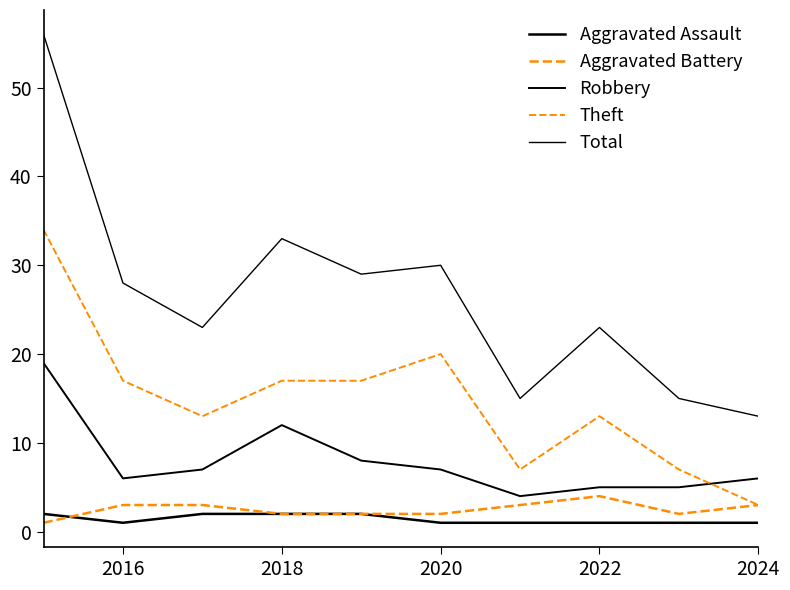

Is this an area chart (filled region under the line)?

No